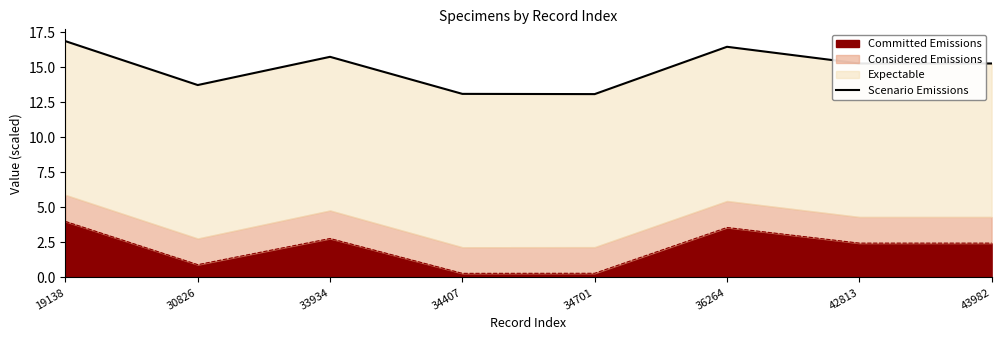

List the labels in order of value, smallest first.

34701, 34407, 30826, 42813, 43982, 33934, 36264, 19138